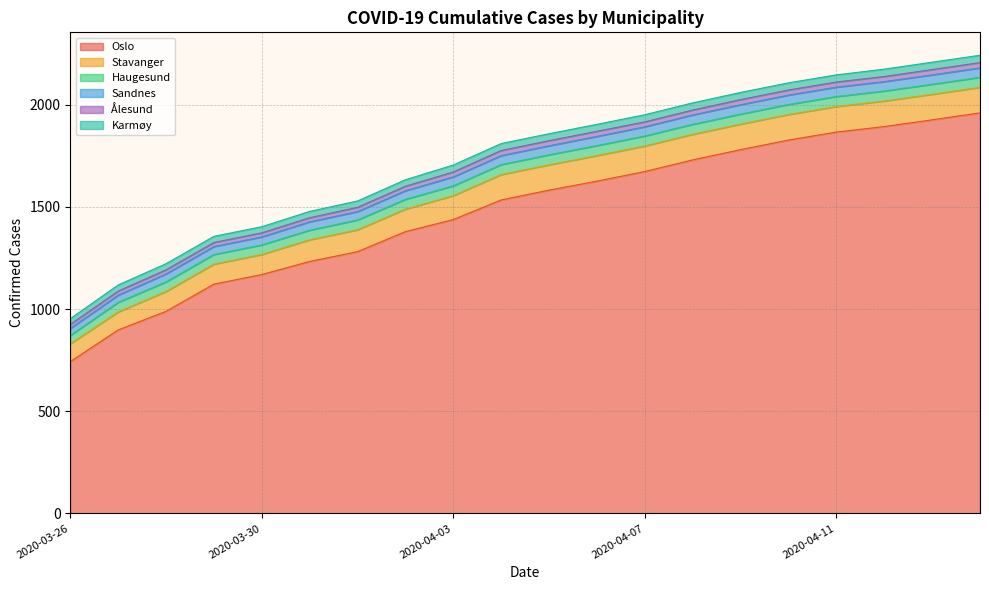

Reading left to right, list all the values displayed in this chart.

Oslo: 743	898	989	1122	1169	1233	1281	1379	1438	1534	1582	1626	1673	1730	1780	1827	1866	1893	1926	1960
Stavanger: 87	88	97	98	98	106	107	110	117	124	124	125	125	125	125	125	125	125	125	125
Haugesund: 41	47	47	47	47	47	48	48	48	49	49	49	49	49	49	49	49	49	49	49
Sandnes: 34	35	39	39	39	41	41	42	44	44	44	45	45	46	46	46	46	46	46	46
Ålesund: 20	20	20	20	20	20	21	22	24	25	25	25	24	24	25	25	25	25	26	26
Karmøy: 28	30	30	30	30	31	31	32	34	34	34	34	35	35	35	35	35	36	36	36